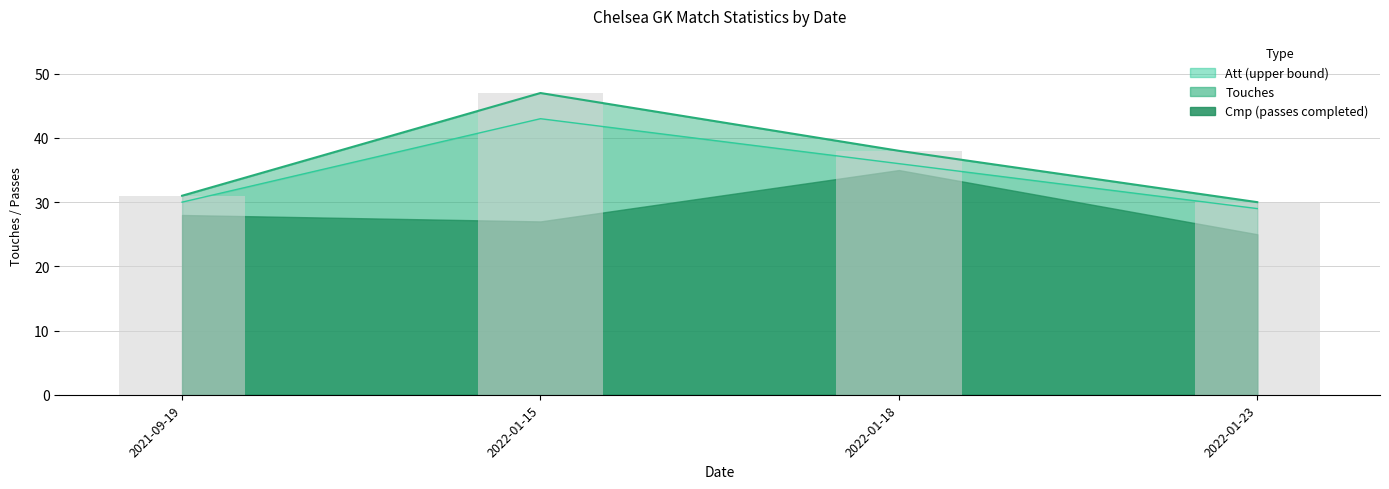

What is the approximate value of Att at 2022-01-18, to the nearest 5?

35